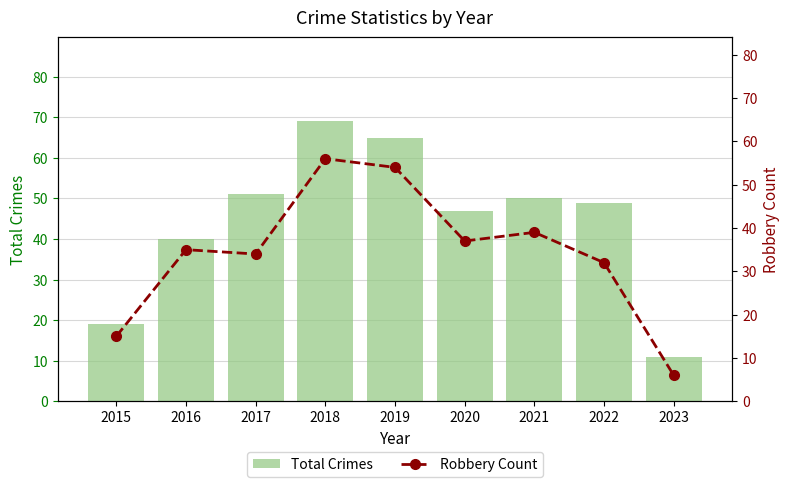

Reading right to left, extract all data points from this chart.

Total Crimes: 2023=11	2022=49	2021=50	2020=47	2019=65	2018=69	2017=51	2016=40	2015=19
Robbery Count: 2023=6	2022=32	2021=39	2020=37	2019=54	2018=56	2017=34	2016=35	2015=15